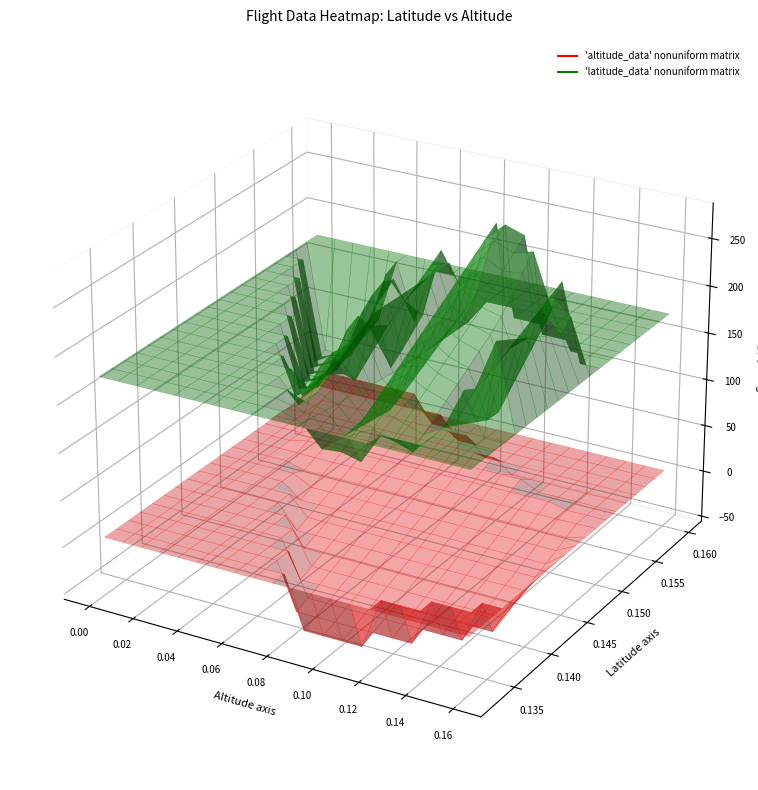

How many data points in ground_speed_values are less than 168?

14